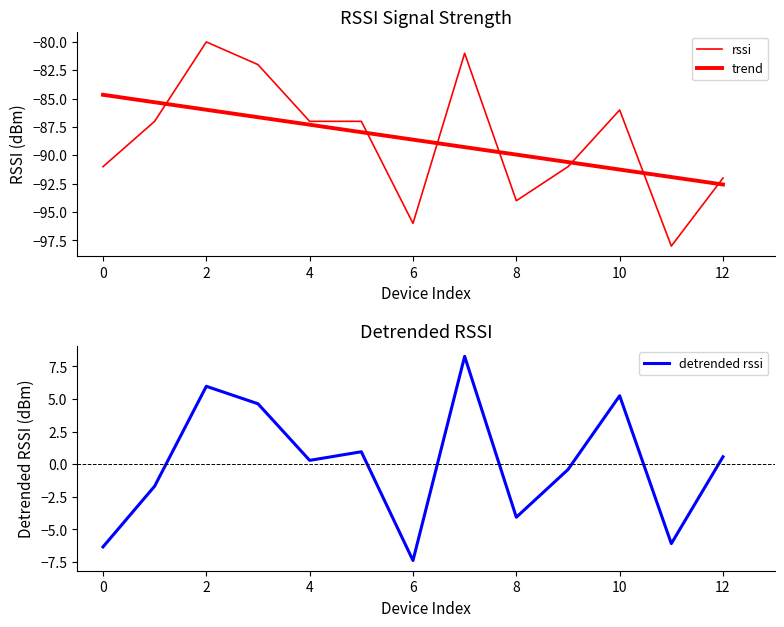

What are all the series names shown in the legend?

rssi, trend, detrended rssi